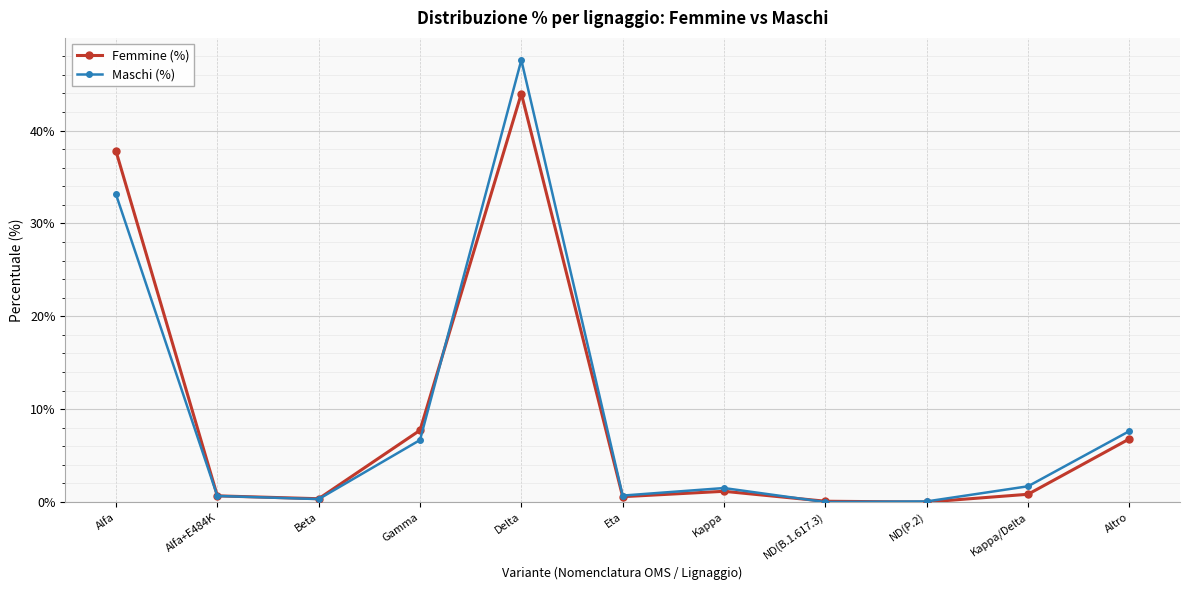

Count the number of categories in the chart.

11